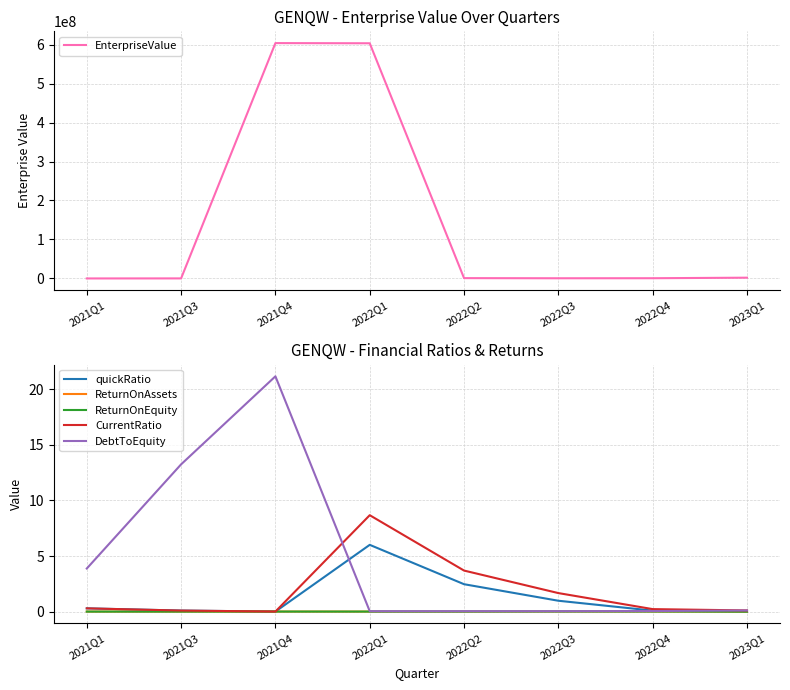

Where do ReturnOnEquity and EnterpriseValue first cross each other?

2021Q1 and 2021Q3